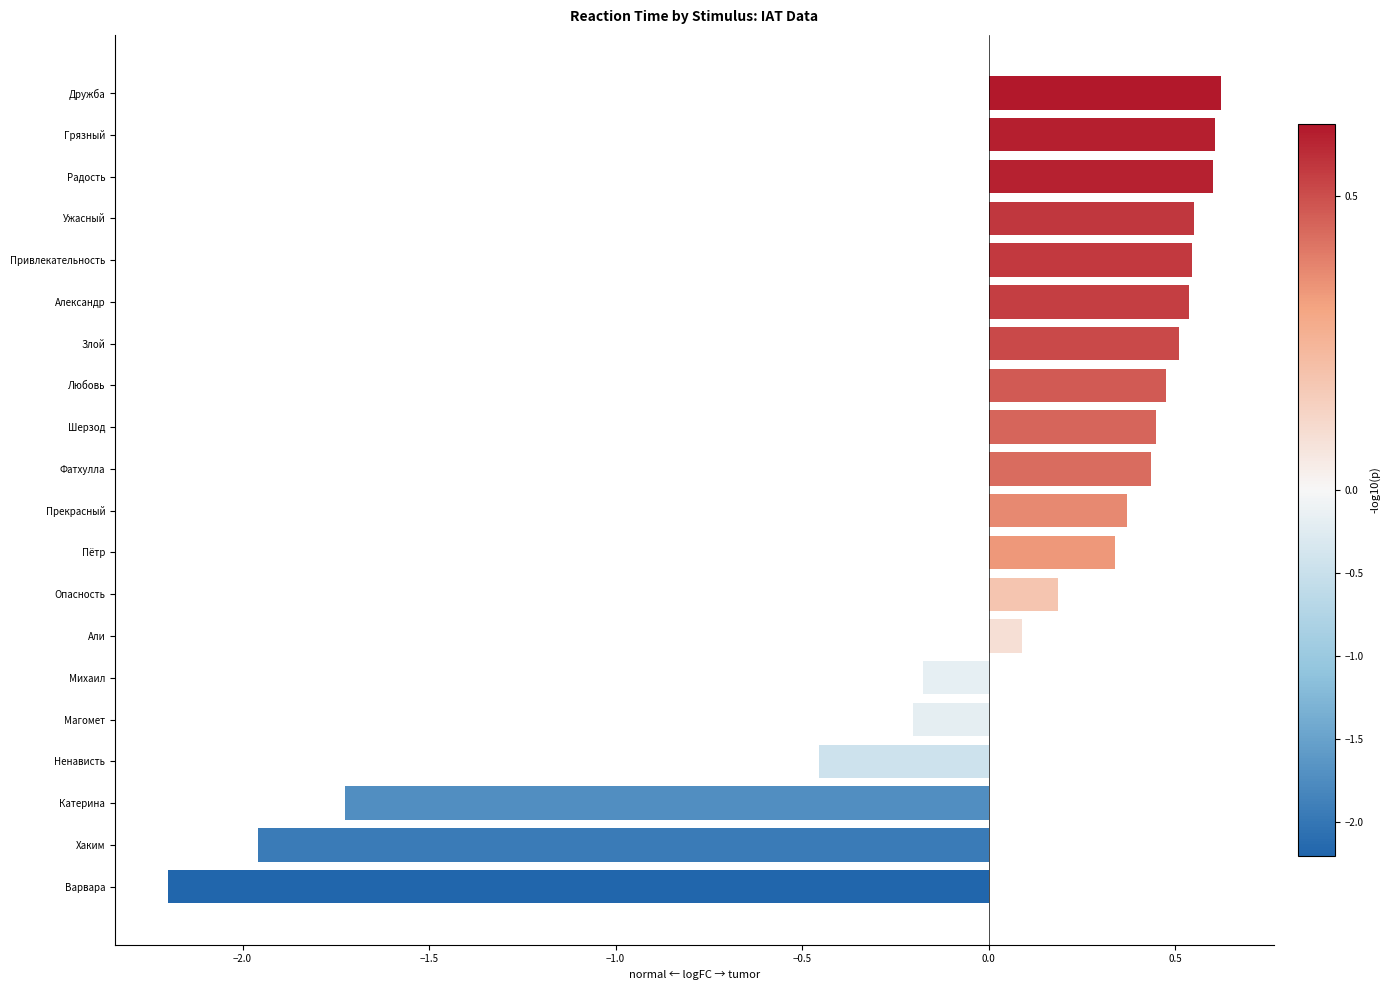

The chart shows a value of 0.2 at Опасность. True or false?

True